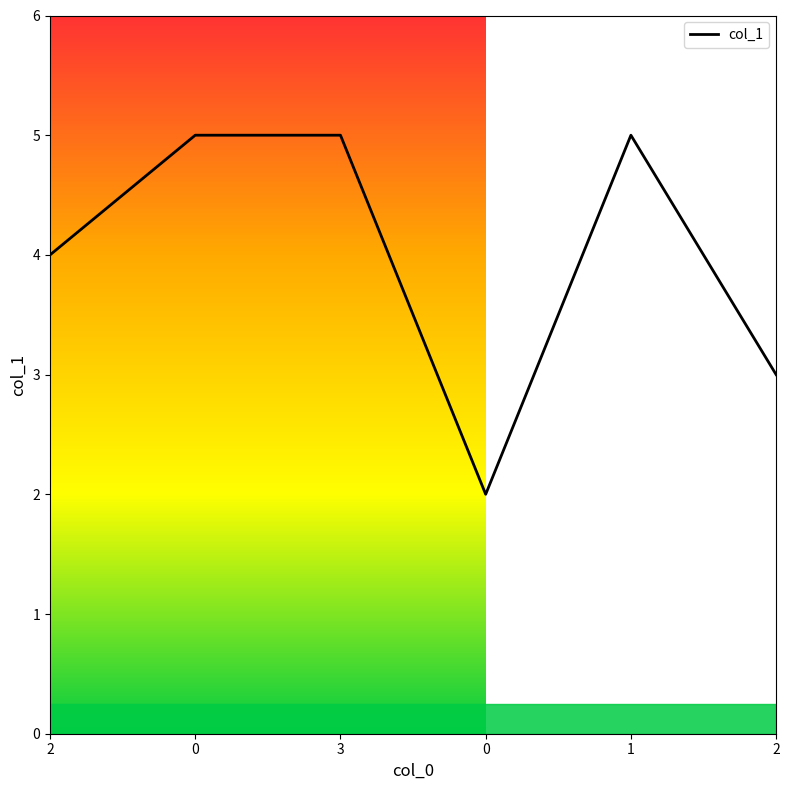

At which category does the data reach its first local peak?

1